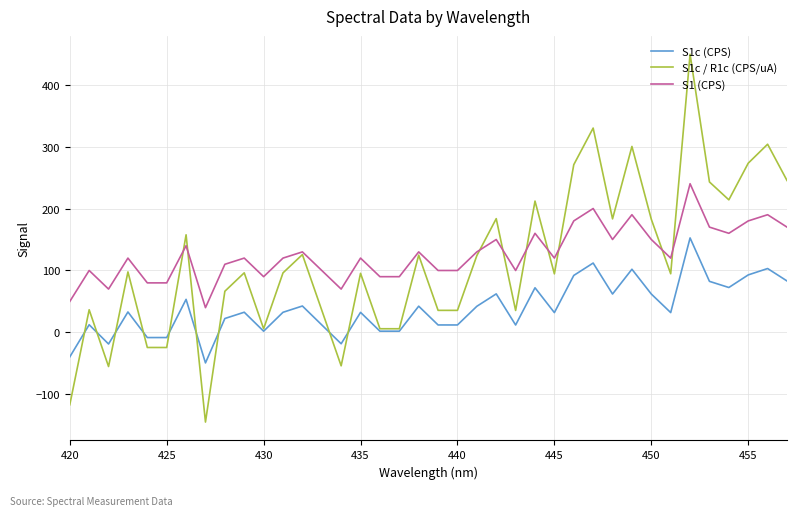

True or false: S1c (CPS) and S1 (CPS) intersect in this chart.

False